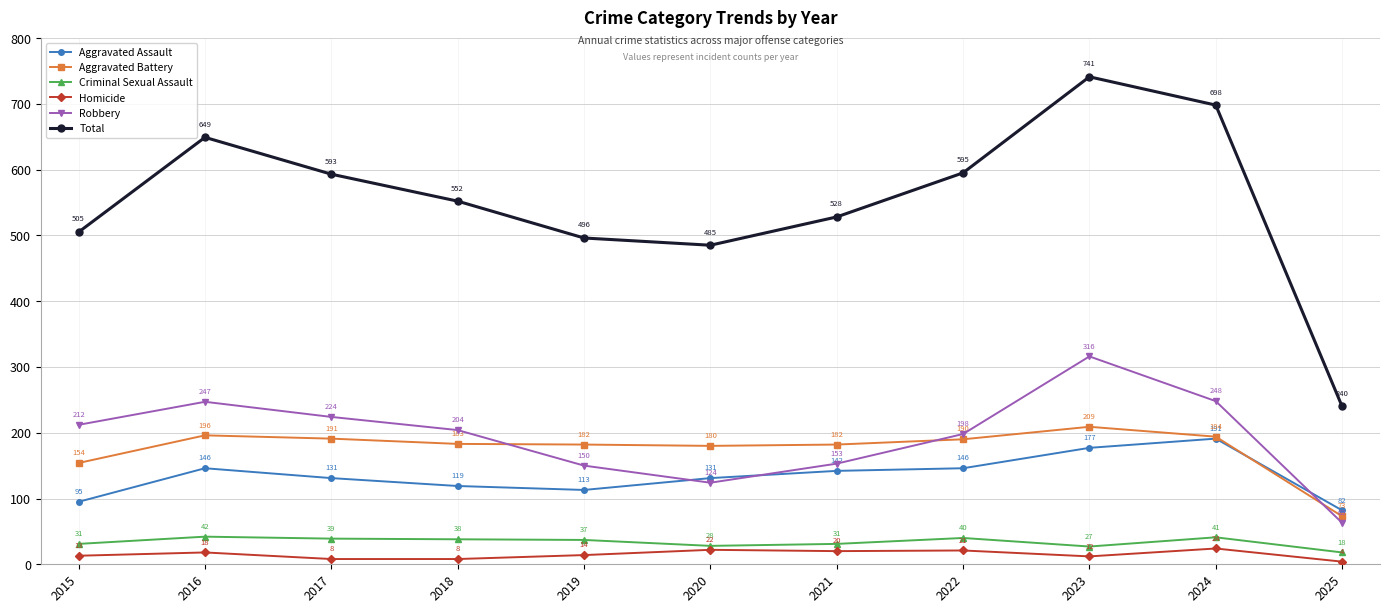

Reading left to right, what are all the values shown in this chart?

Aggravated Assault: 95	146	131	119	113	131	142	146	177	191	82
Aggravated Battery: 154	196	191	183	182	180	182	190	209	194	73
Criminal Sexual Assault: 31	42	39	38	37	28	31	40	27	41	18
Homicide: 13	18	8	8	14	22	20	21	12	24	4
Robbery: 212	247	224	204	150	124	153	198	316	248	63
Total: 505	649	593	552	496	485	528	595	741	698	240